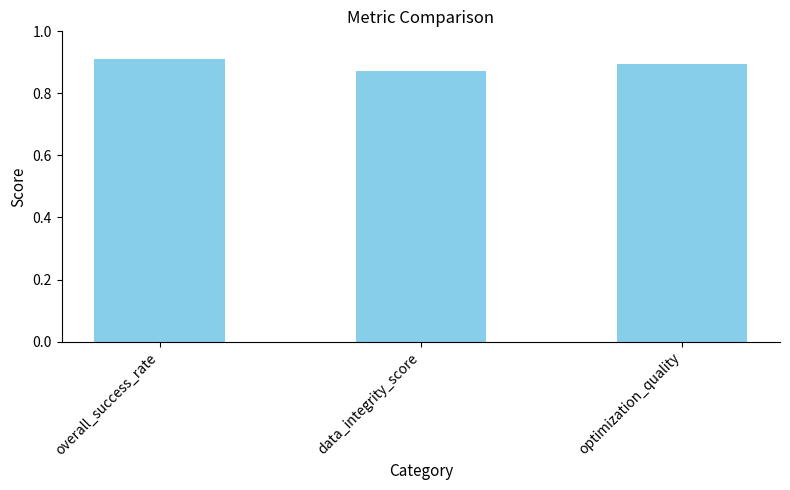

What is the sum of all values?

2.7